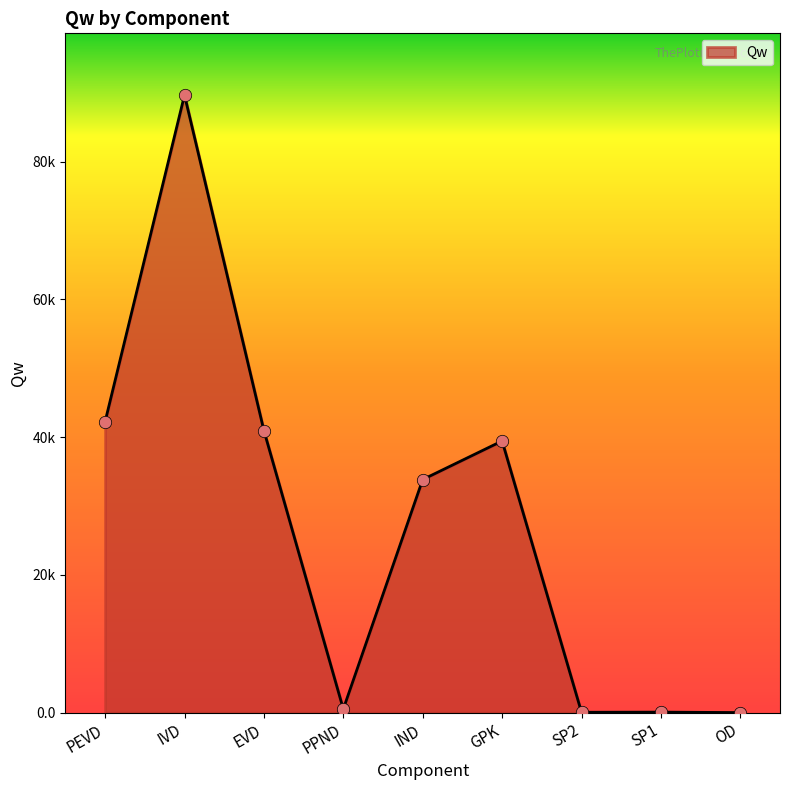

Approximately how many times larger is the value at SP1 compared to OD?

11.5